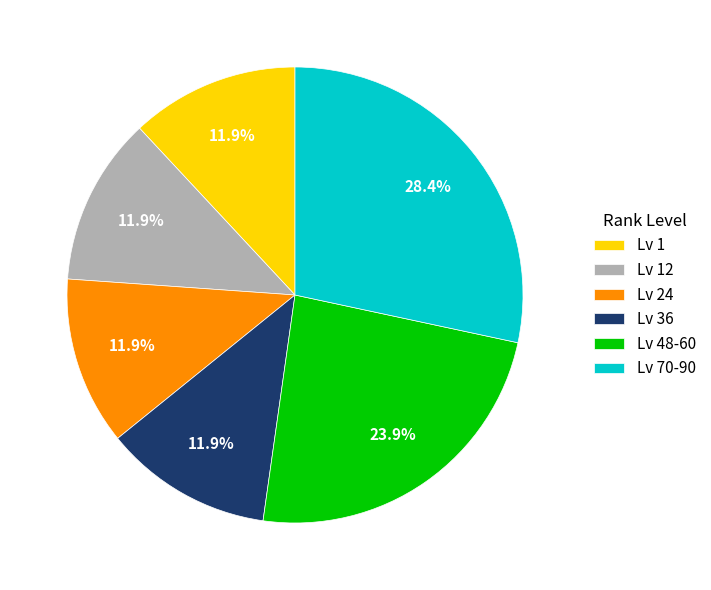

What percentage is NOT represented by Lv 70-90?

71.6%